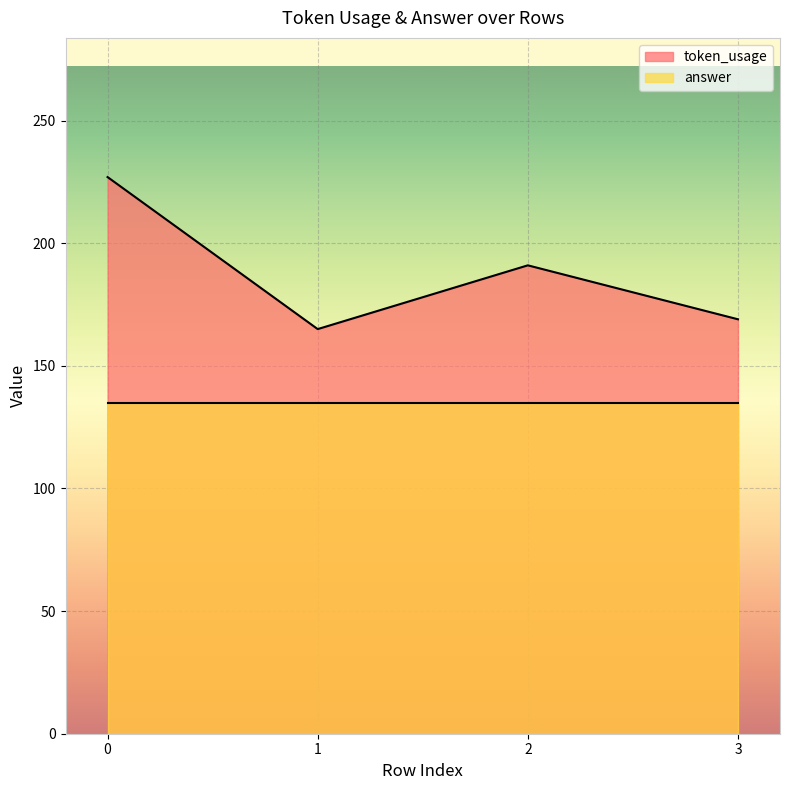

How many lines are shown in the chart?

2